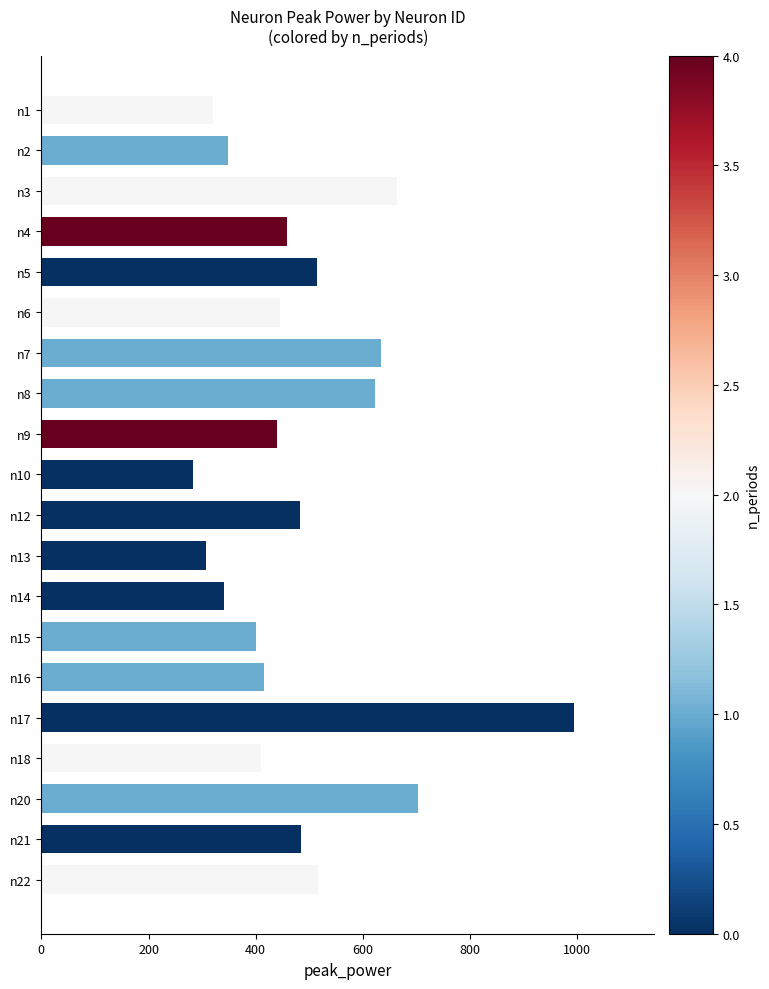

Which label corresponds to the largest value in the chart?

n17